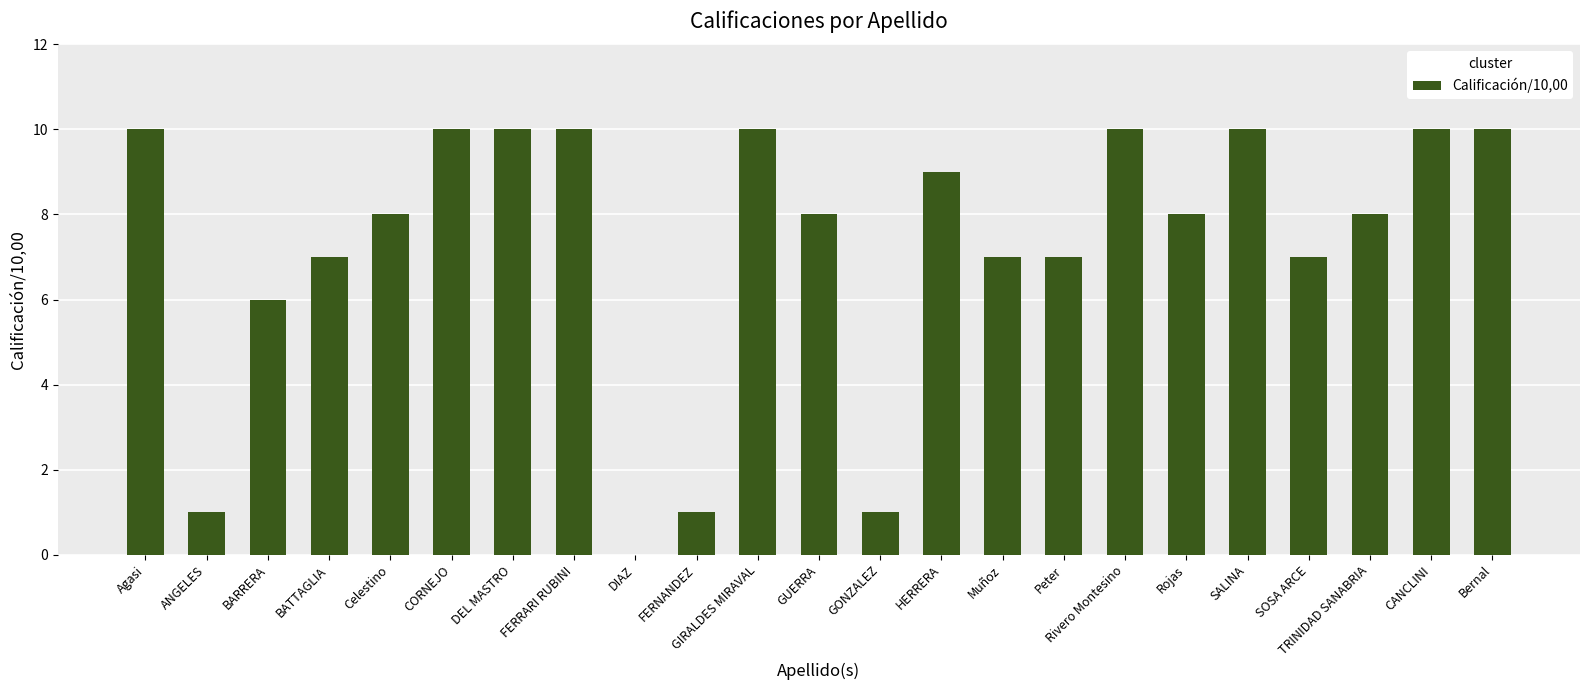

The chart shows a value of 2 at CORNEJO. True or false?

False